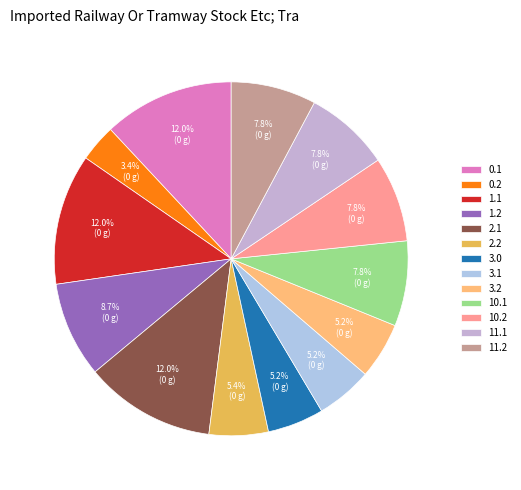

What portion of the pie excludes 0.1?

88.0%